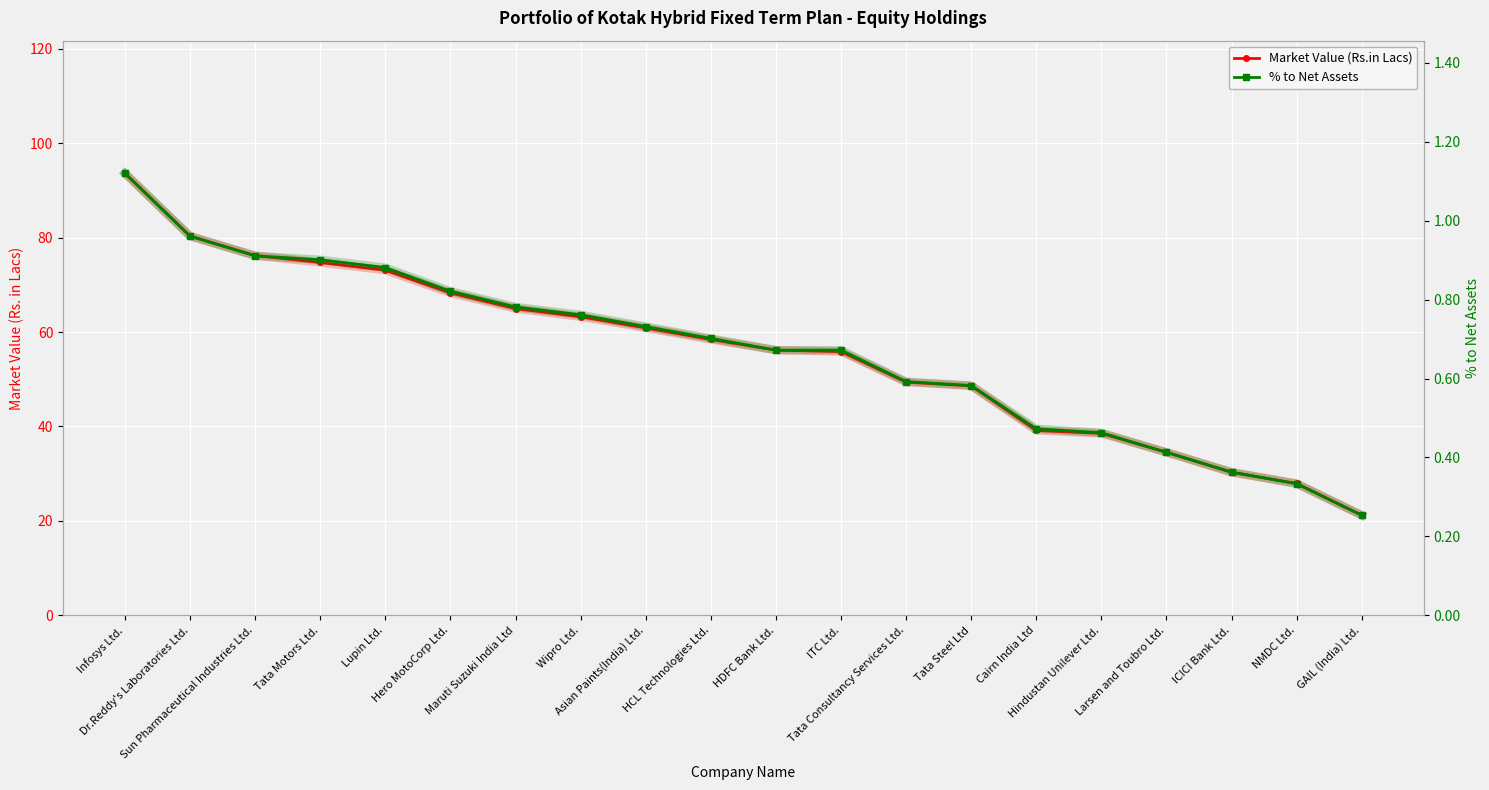

What is the average value of the % to Net Assets series?

56.0